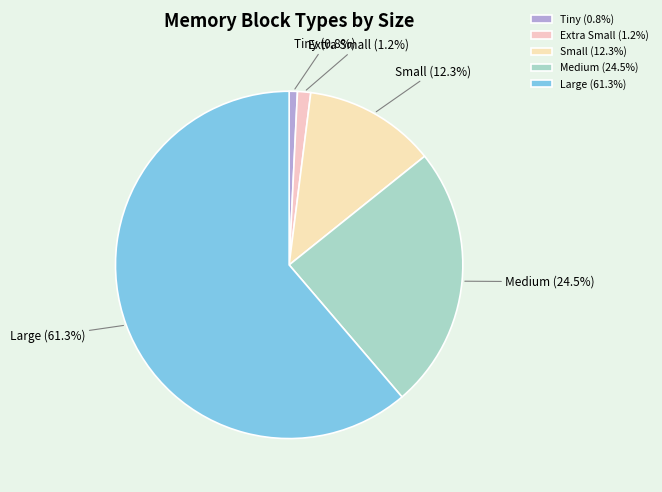

Is it true that Tiny is 7% of the pie?

False